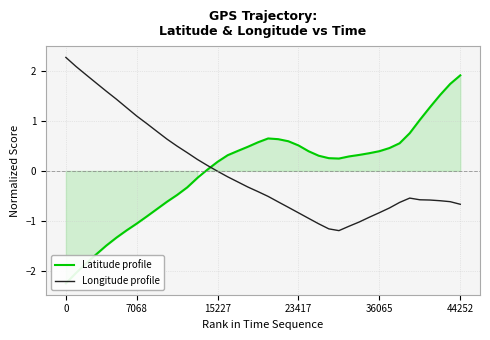

Is the value of Latitude profile at 28 greater than the value of Longitude profile at 27?

Yes